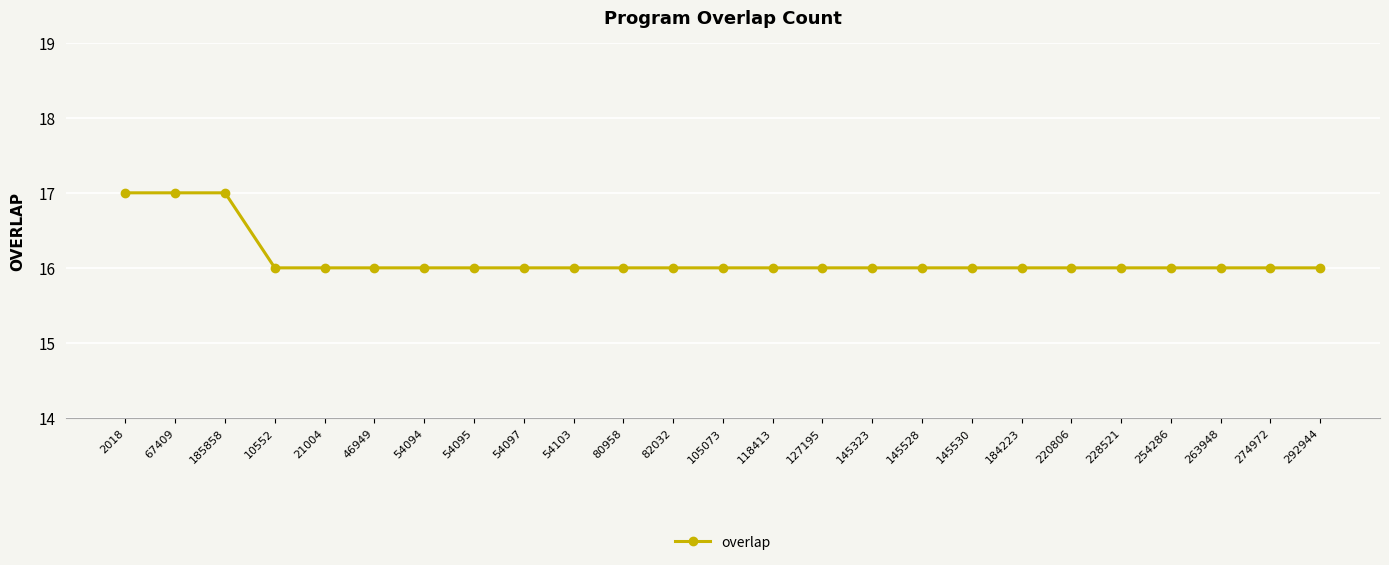

What is the label of the 15th point from the right?

80958